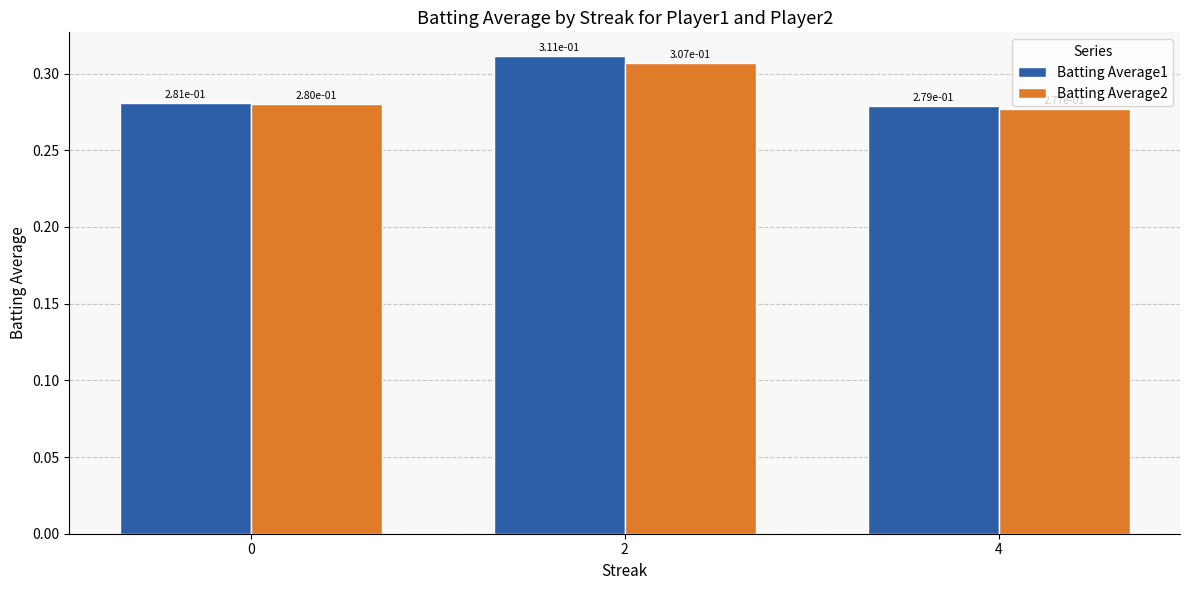

Are the bars grouped side by side (vs. stacked)?

Yes